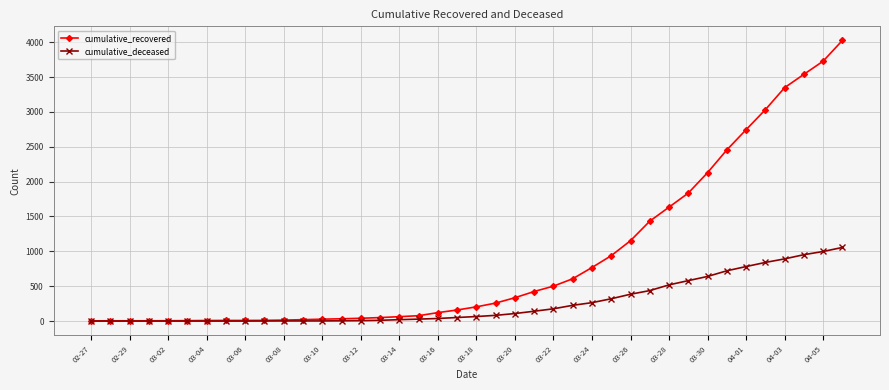

What is the difference between the maximum and second lowest values in the cumulative_recovered series?

4022